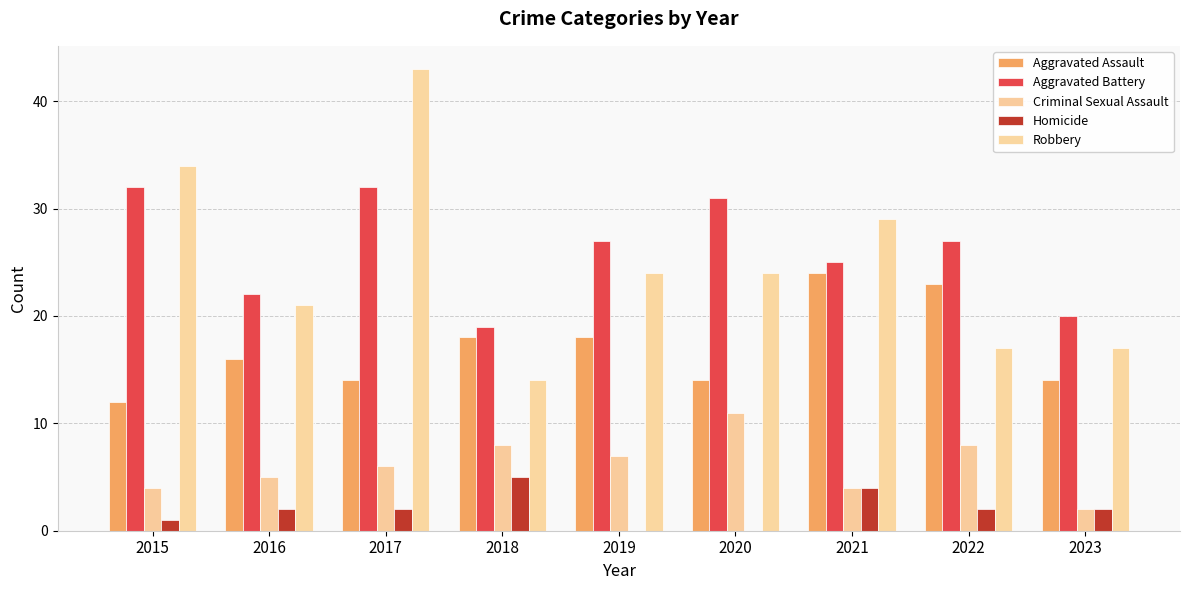

How many data points does each series have?

9